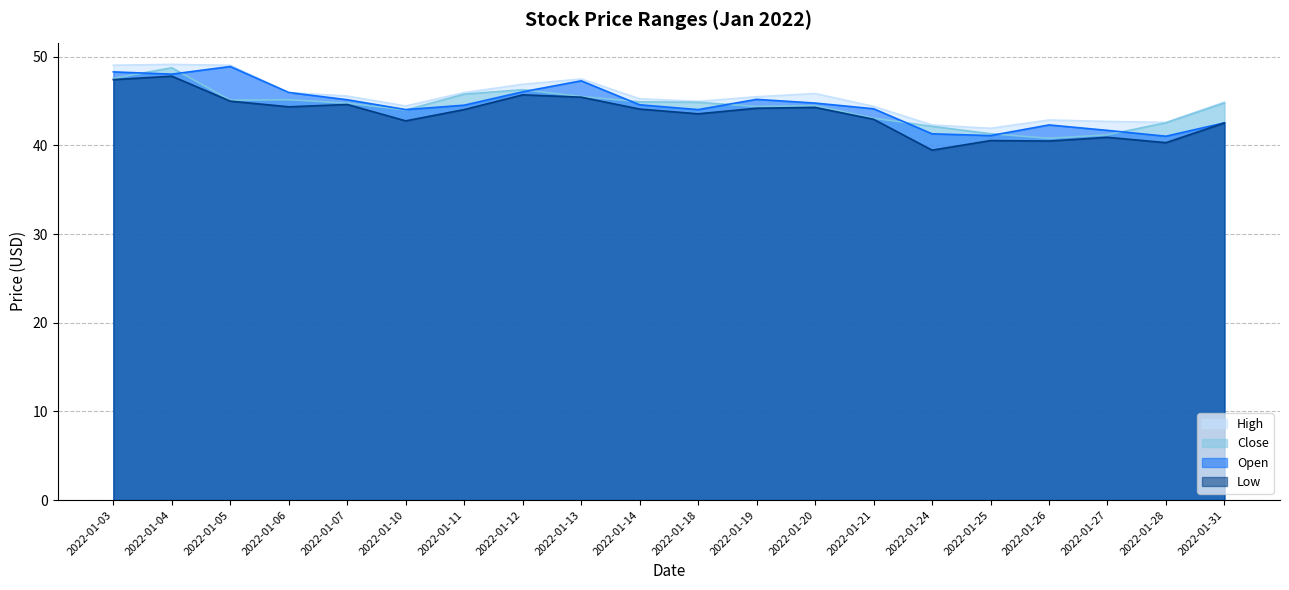

Rank the categories by Open value from lowest to highest.

2022-01-28, 2022-01-25, 2022-01-24, 2022-01-27, 2022-01-26, 2022-01-31, 2022-01-18, 2022-01-10, 2022-01-21, 2022-01-11, 2022-01-14, 2022-01-20, 2022-01-07, 2022-01-19, 2022-01-06, 2022-01-12, 2022-01-13, 2022-01-04, 2022-01-03, 2022-01-05